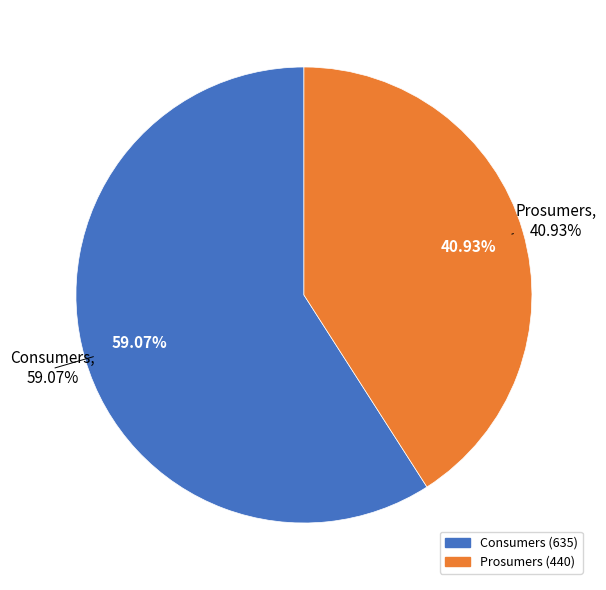

What is the ratio of the value at Prosumers to the value at Consumers?

0.7